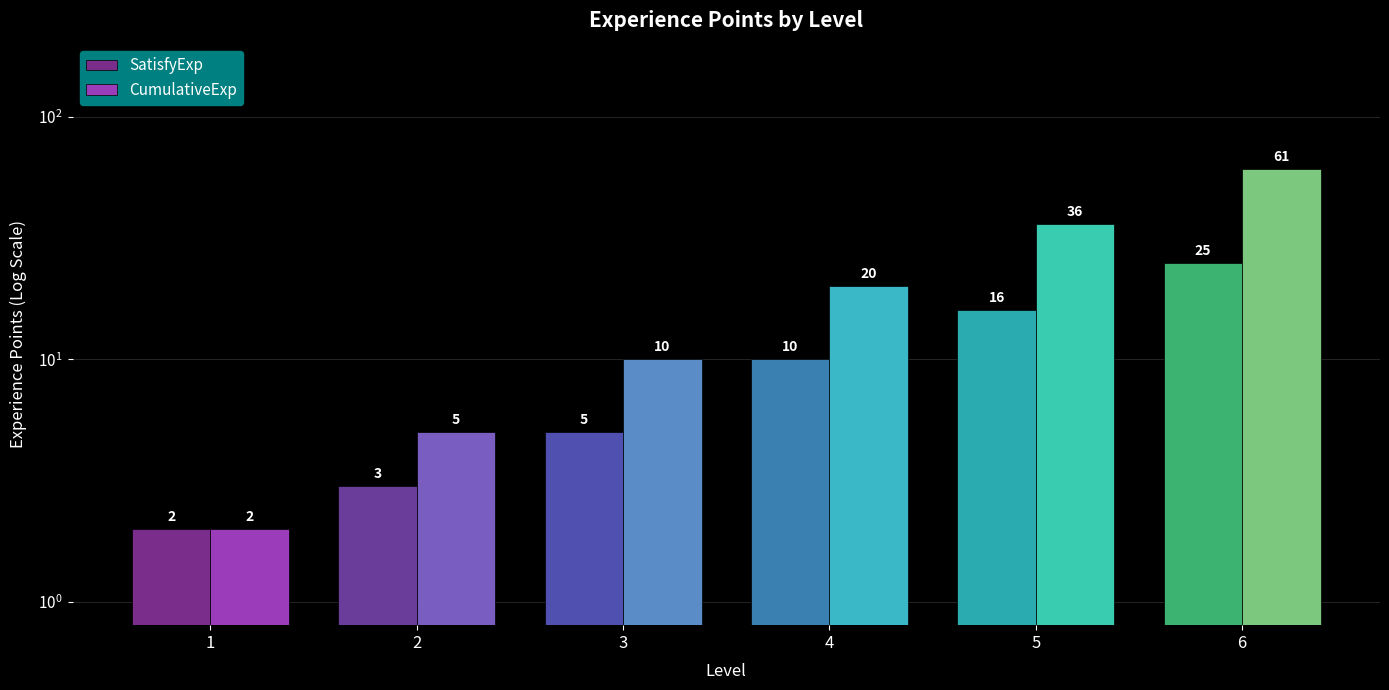

At how many categories does at least one series exceed 18?

3